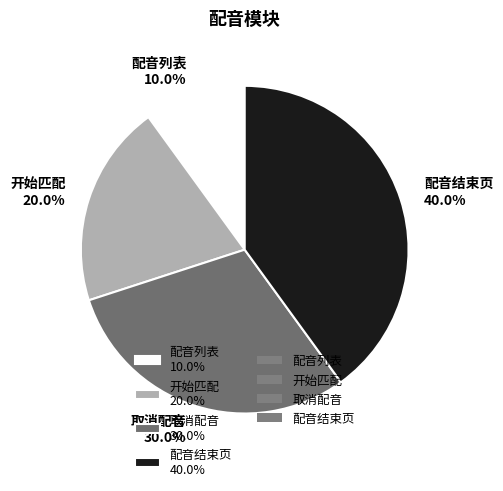

To the nearest percent, what percentage of the pie is 开始匹配?

20%